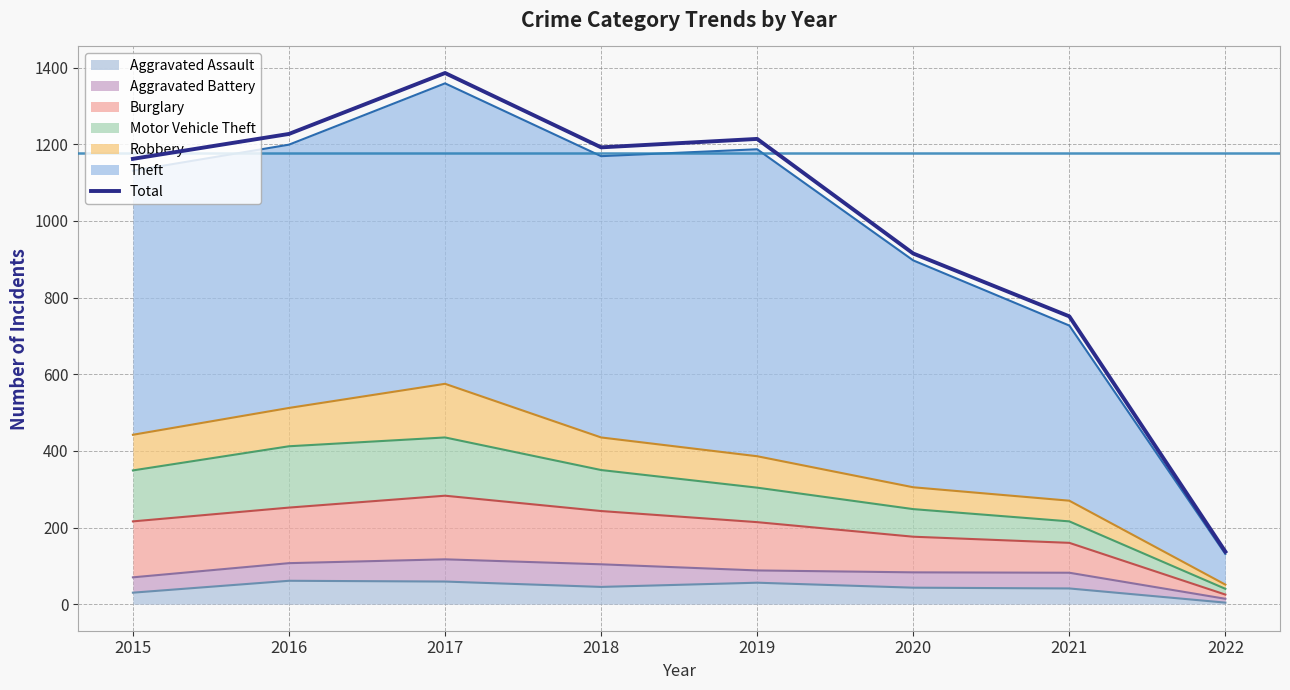

How many categories are shown in the chart?

8